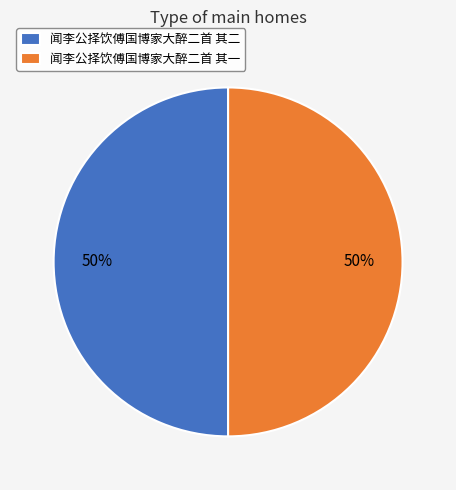

What is the ratio of the value at 闻李公择饮傅国博家大醉二首 其一 to the value at 闻李公择饮傅国博家大醉二首 其二?

1.0